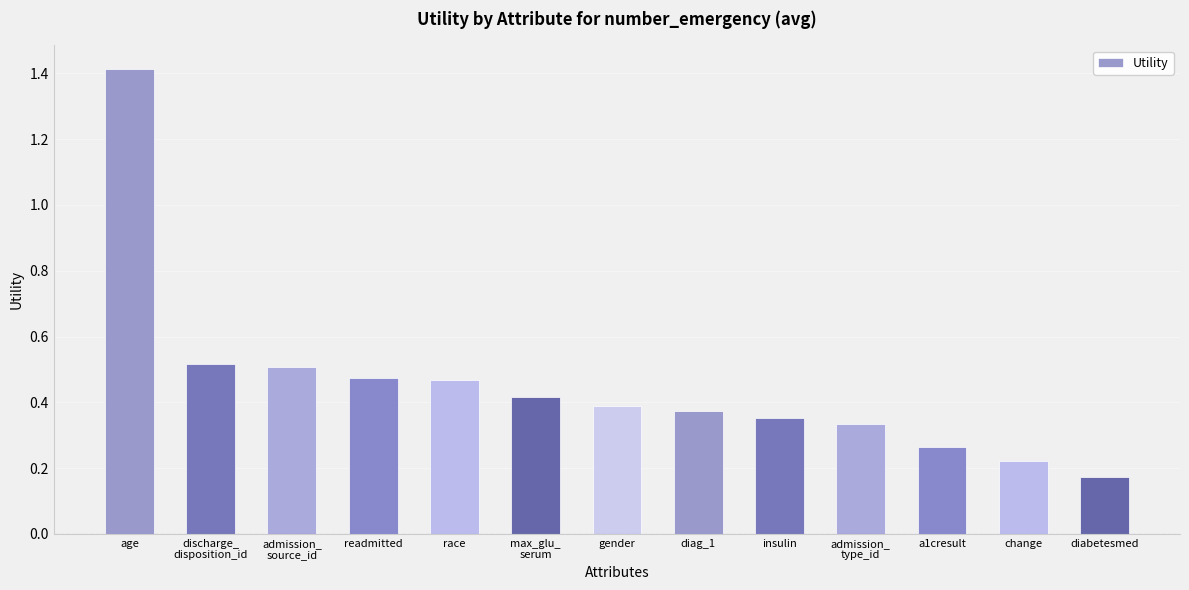

Are the bars horizontal?

No